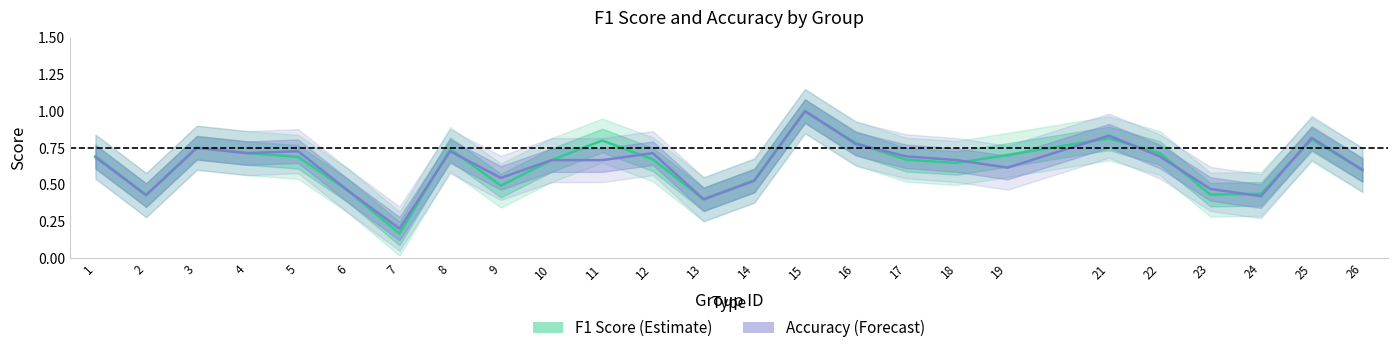

What is the value of the Accuracy (Forecast) point at the 22nd from the left?

0.5